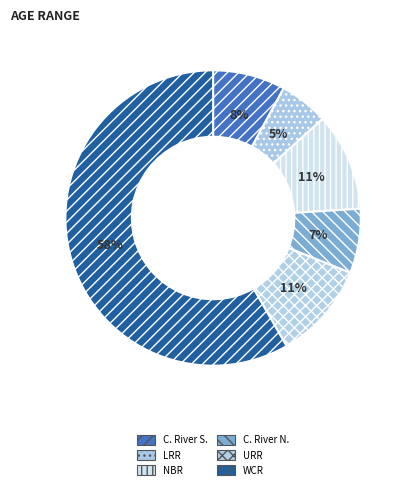

To the nearest percent, what is the difference between the largest and smallest slice percentages?

53%